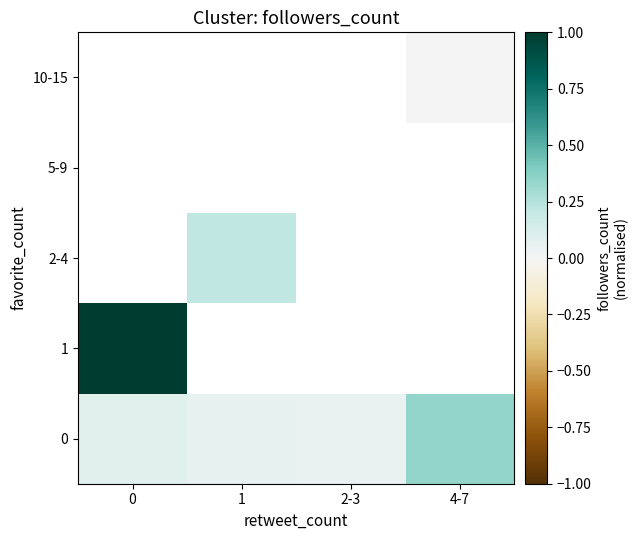

What is the sum of the 0 values at 1 and 0?

0.1